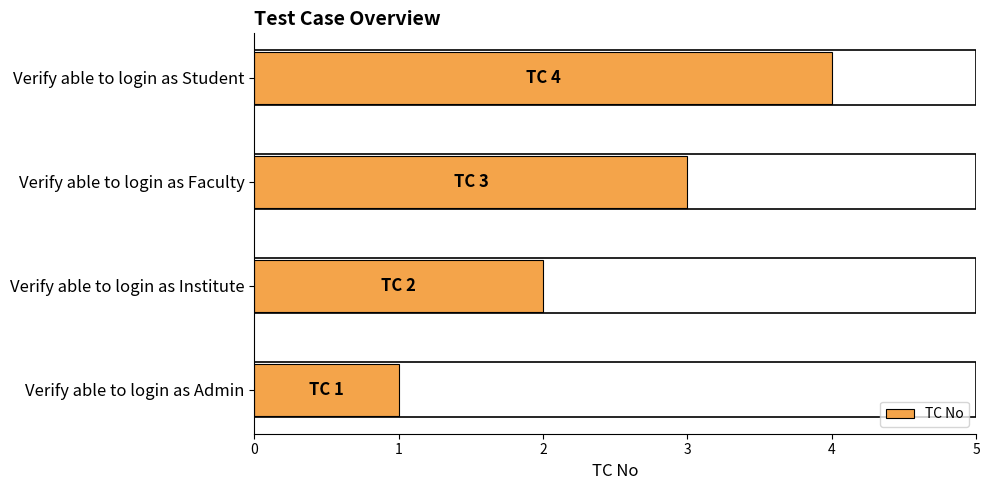

What is the change in value from Verify able to login as Institute to Verify able to login as Faculty?

+1